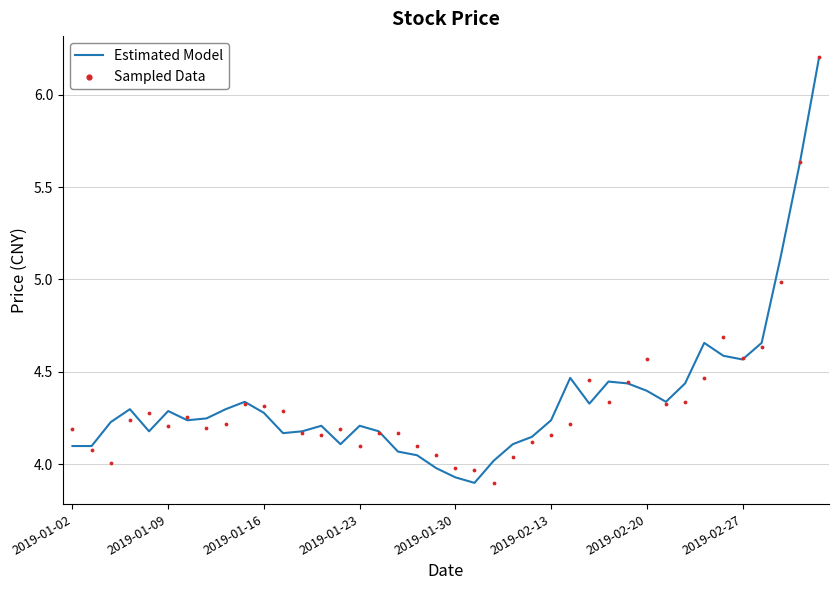

At how many categories does at least one series exceed 5?

3